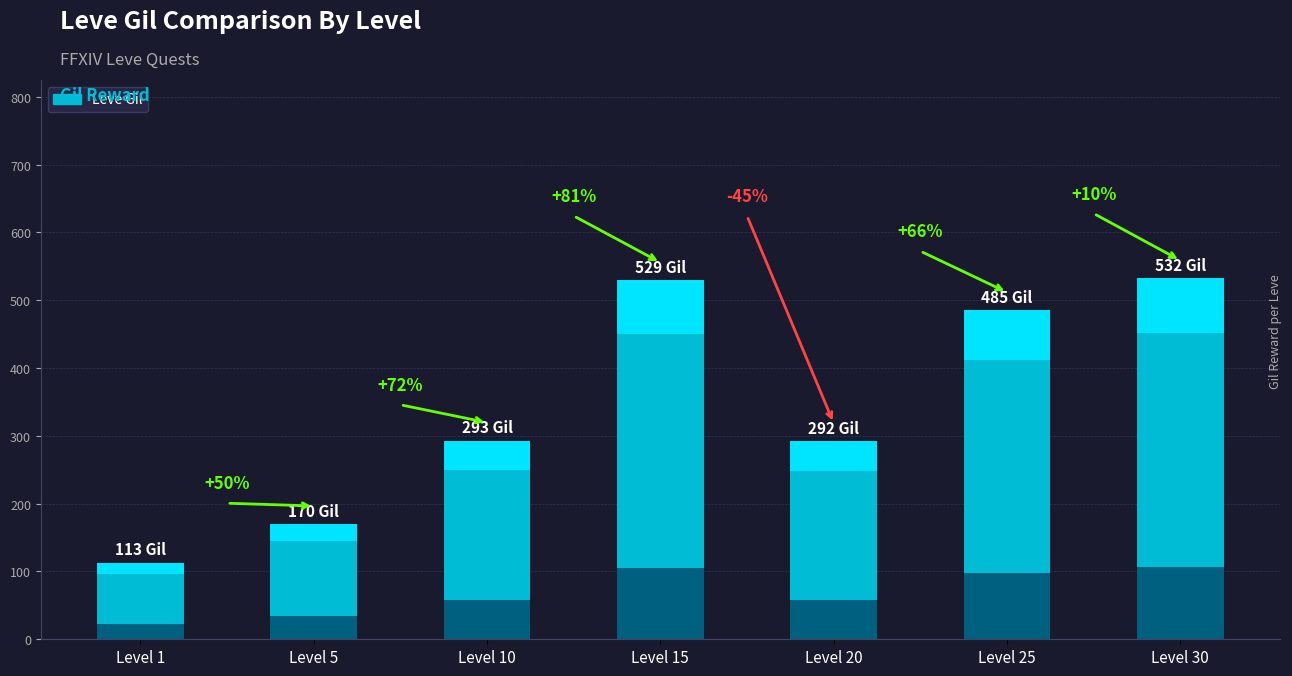

What is the value of the 3rd bar from the left?

293